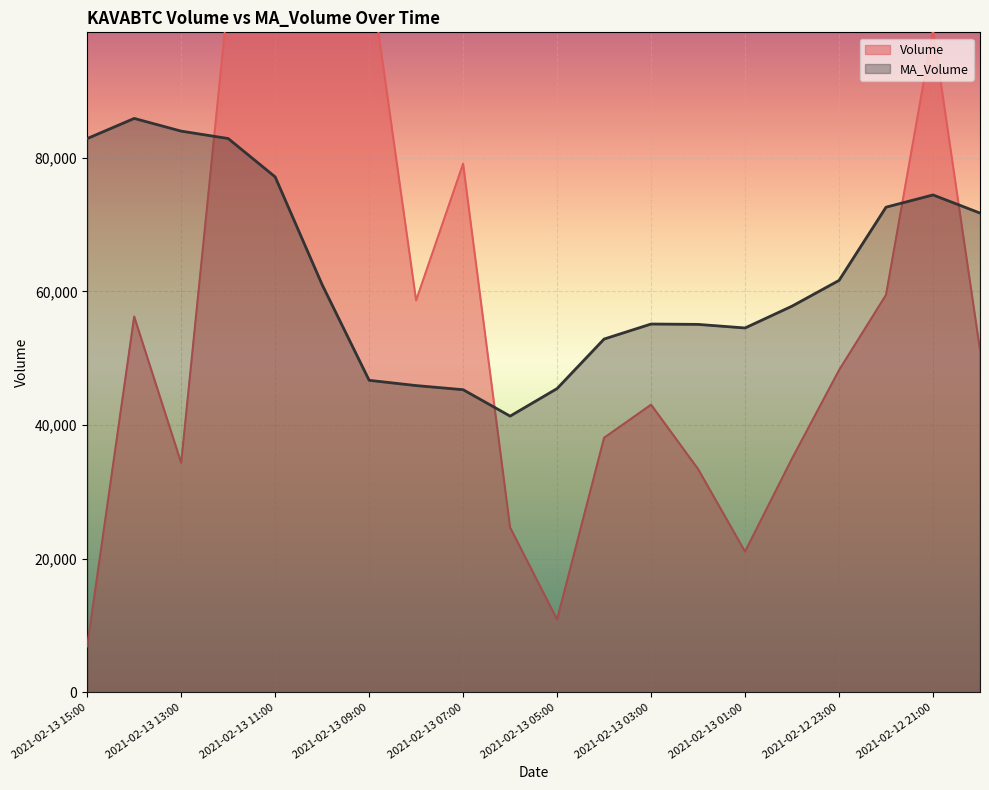

Which series has the largest range (max minus min)?

Volume